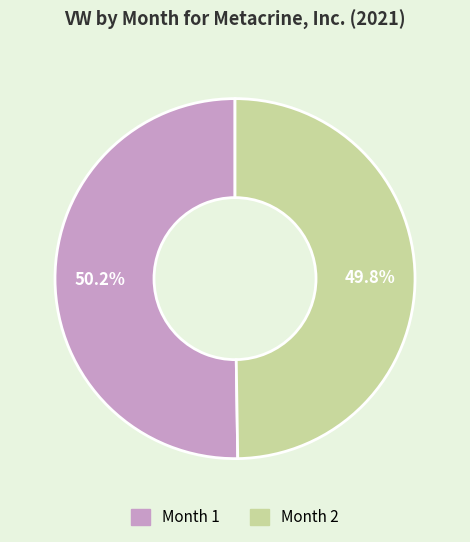

How many segments does this pie chart have?

2